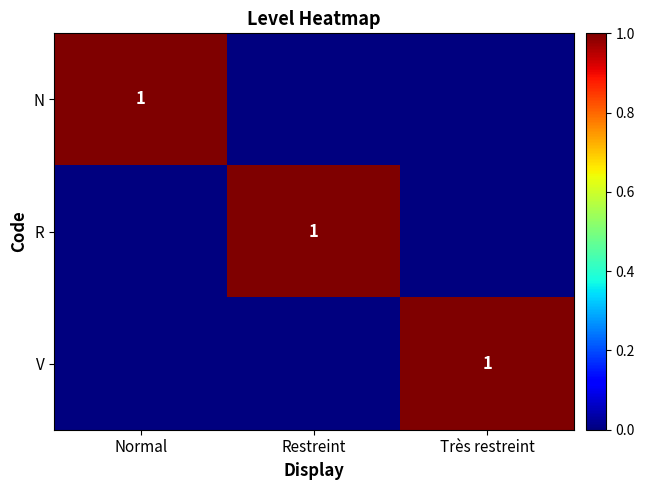

Which label corresponds to the largest value in the chart?

Normal